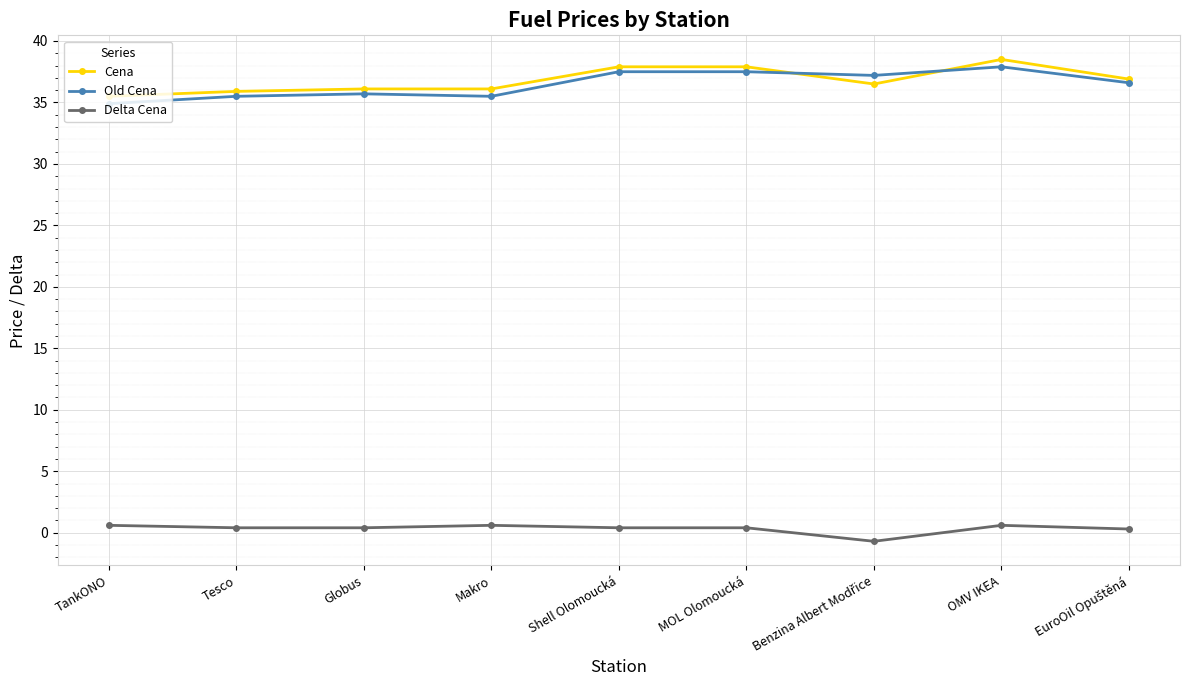

Does the chart have visible grid lines?

Yes